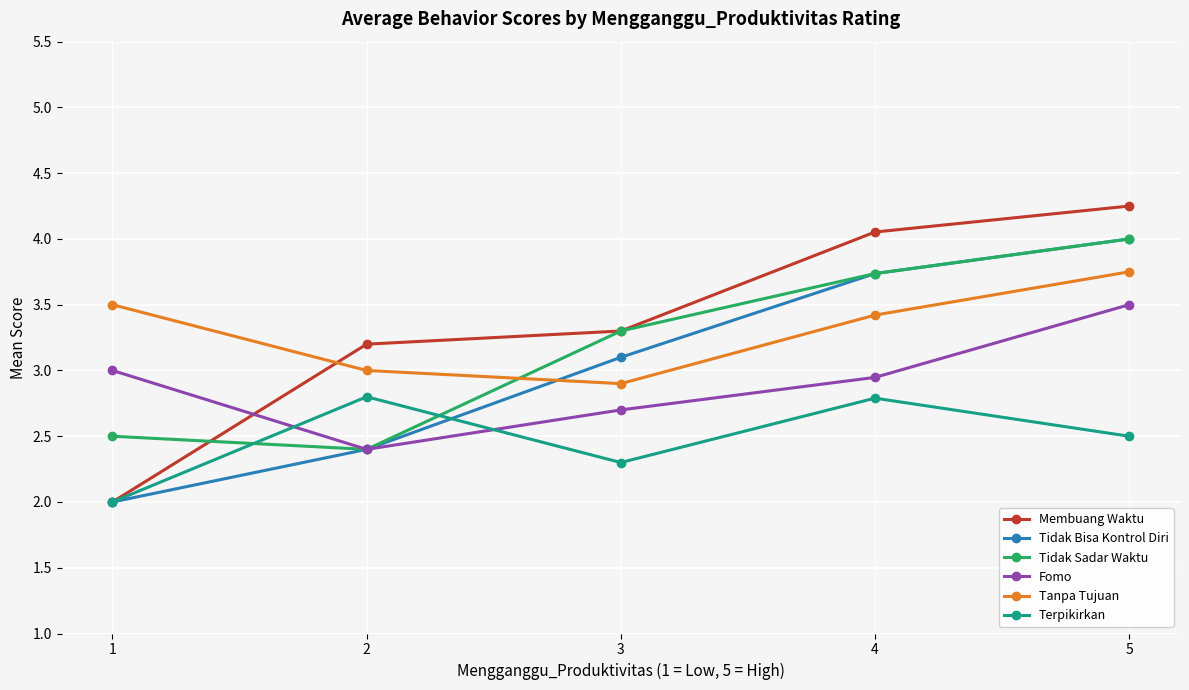

What is the difference between the Tanpa Tujuan values at 4 and 5?

0.3